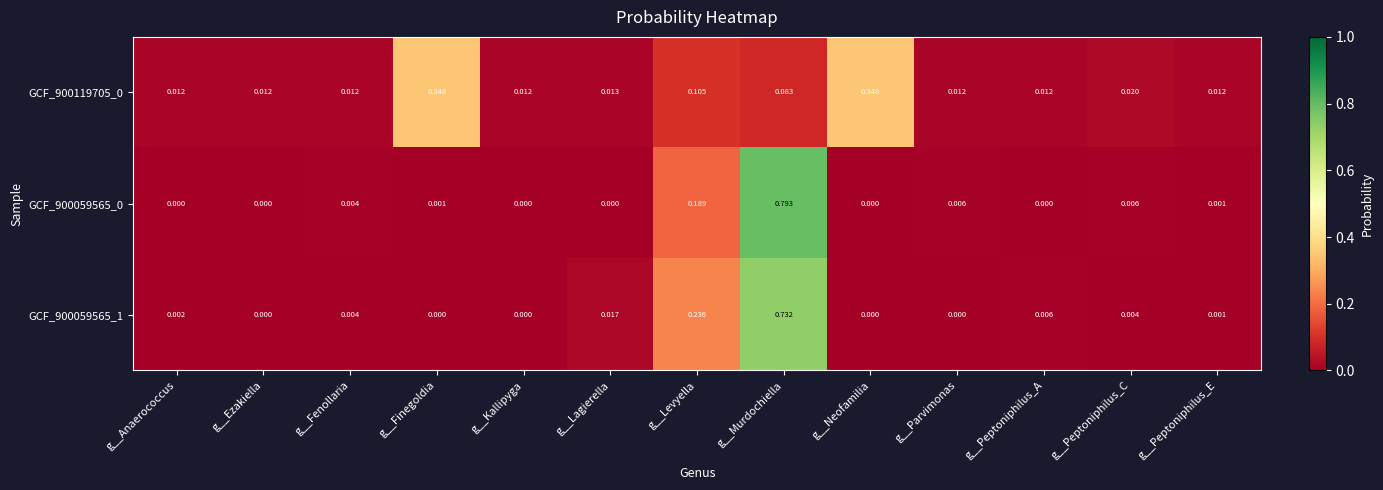

Which category has the highest value in the GCF_900059565_0 series?

g__Murdochiella